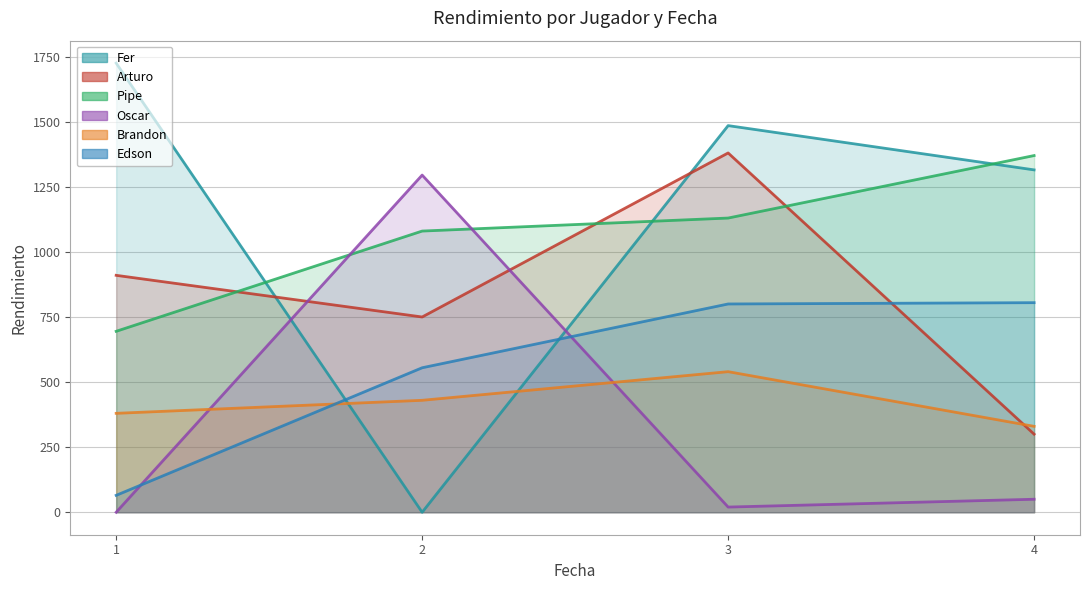

What value does the Pipe series have at 2, to the nearest 100?

1100